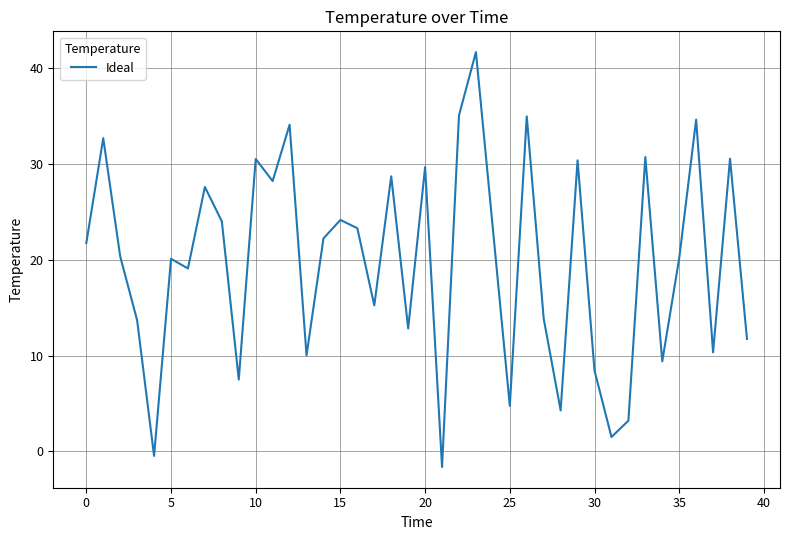

What is the minimum value shown in the chart?

-1.6